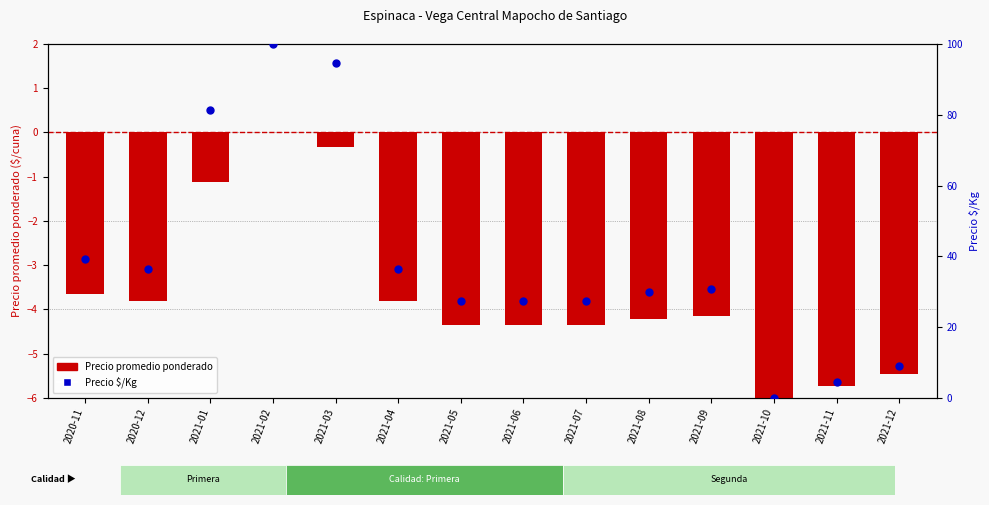

Which series has the widest spread of Y values?

Precio $/Kg